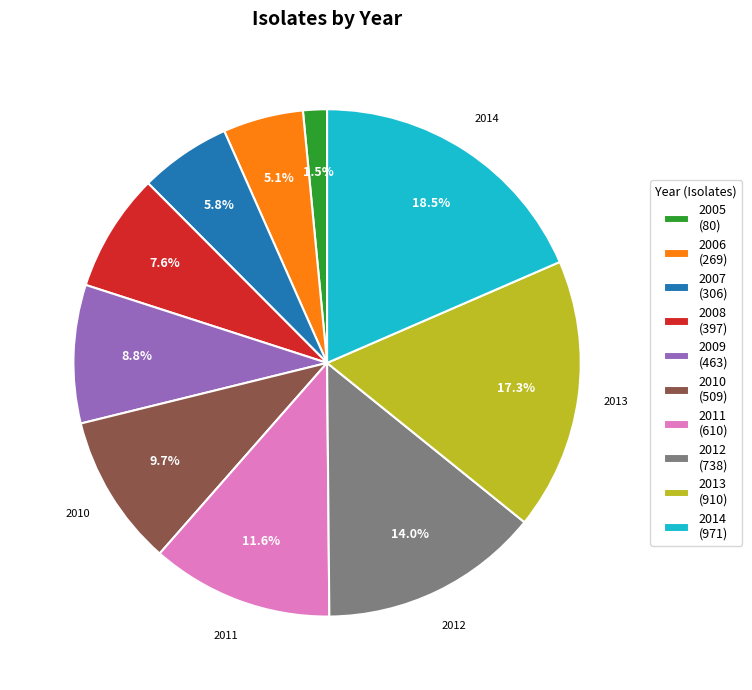

What is the largest slice in the pie chart?

2014